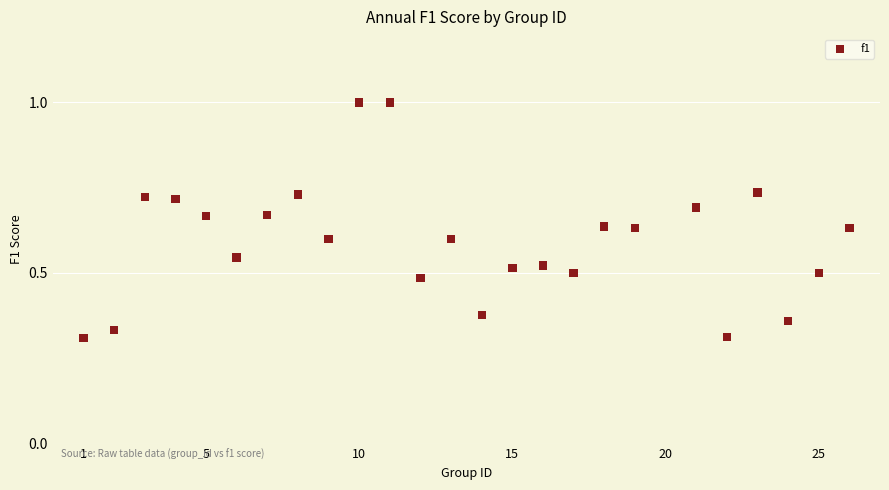

What is the range of X values (max minus min)?

25.0